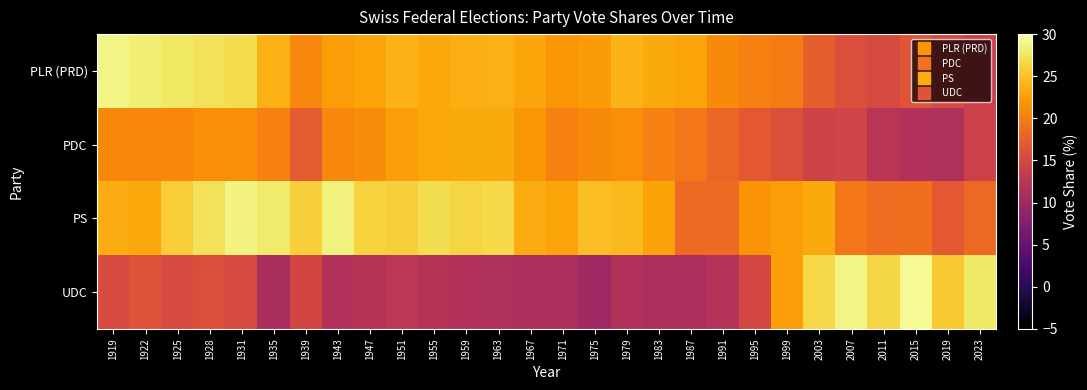

Reading right to left, transcribe all the data shown in this chart.

PLR (PRD): 2023=14.2	2019=15.1	2015=16.4	2011=15.1	2007=15.8	2003=17.3	1999=19.9	1995=20.2	1991=21.0	1987=22.9	1983=23.3	1979=24.0	1975=22.2	1971=21.8	1967=23.2	1963=23.9	1959=23.7	1955=23.3	1951=24.0	1947=23.0	1943=22.5	1939=20.7	1935=23.7	1931=26.9	1928=27.4	1925=27.8	1922=28.3	1919=28.8
PDC: 2023=14.1	2019=11.4	2015=11.6	2011=12.3	2007=14.5	2003=14.4	1999=15.9	1995=16.8	1991=18.0	1987=19.6	1983=20.2	1979=21.3	1975=21.1	1971=20.3	1967=22.1	1963=23.4	1959=23.3	1955=23.2	1951=22.5	1947=21.2	1943=20.8	1939=17.0	1935=20.3	1931=21.4	1928=21.4	1925=20.9	1922=20.9	1919=21.0
PS: 2023=18.3	2019=16.8	2015=18.8	2011=18.7	2007=19.5	2003=23.3	1999=22.5	1995=21.8	1991=18.5	1987=18.4	1983=22.8	1979=24.4	1975=24.9	1971=22.9	1967=23.5	1963=26.6	1959=26.4	1955=27.0	1951=26.0	1947=26.2	1943=28.6	1939=25.9	1935=28.0	1931=28.7	1928=27.4	1925=25.8	1922=23.3	1919=23.5
UDC: 2023=27.9	2019=25.6	2015=29.4	2011=26.6	2007=28.9	2003=26.7	1999=22.5	1995=14.9	1991=11.9	1987=11.0	1983=11.1	1979=11.6	1975=9.9	1971=11.1	1967=11.0	1963=11.4	1959=11.6	1955=12.1	1951=12.6	1947=12.1	1943=11.6	1939=14.7	1935=11.0	1931=15.3	1928=15.8	1925=15.3	1922=16.1	1919=15.3